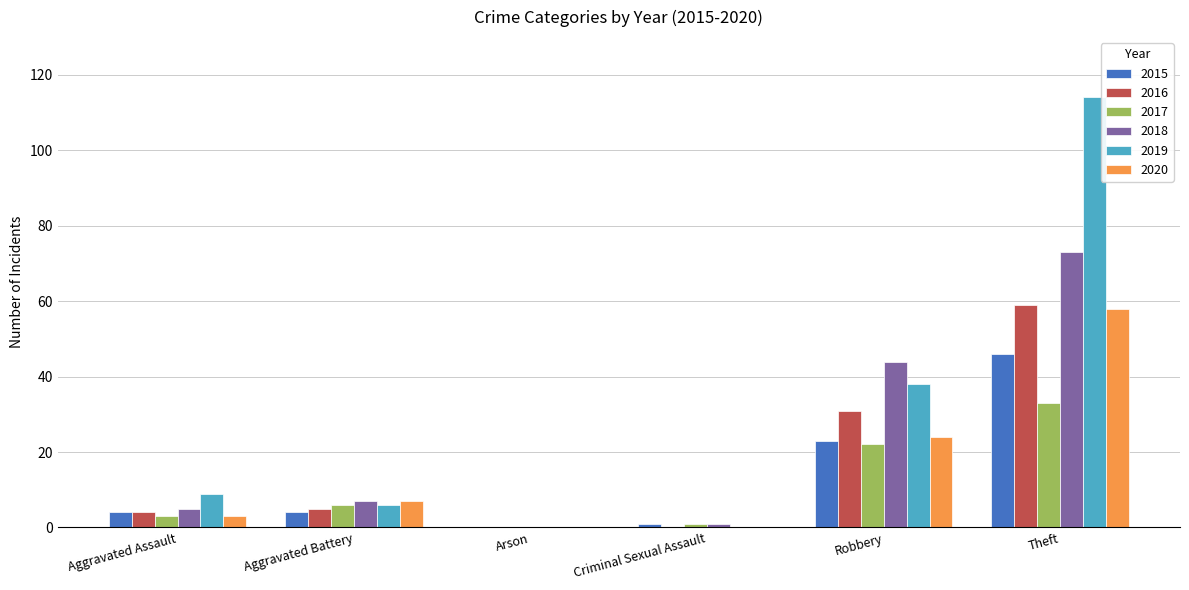

Between Robbery and Theft, which series saw the biggest shift?

2019